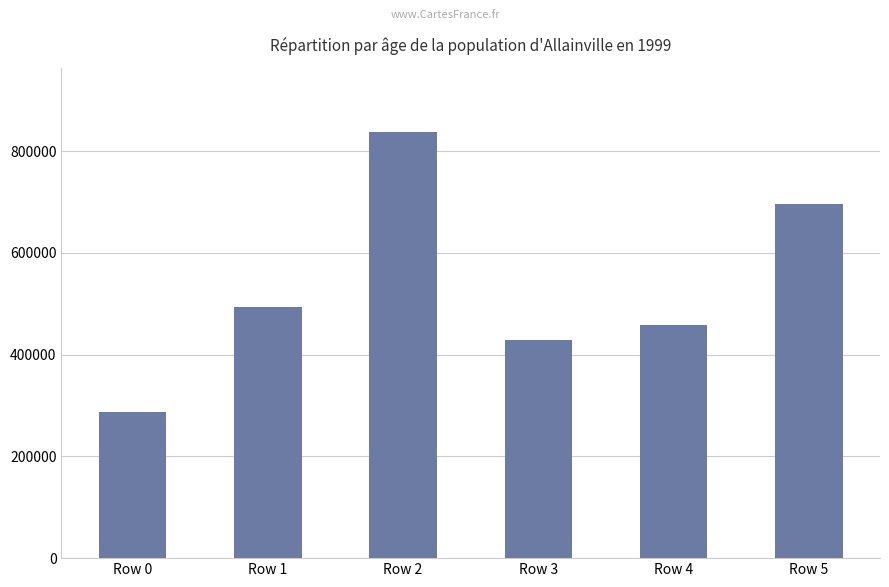

The value at Row 5 is 695248. True or false?

True